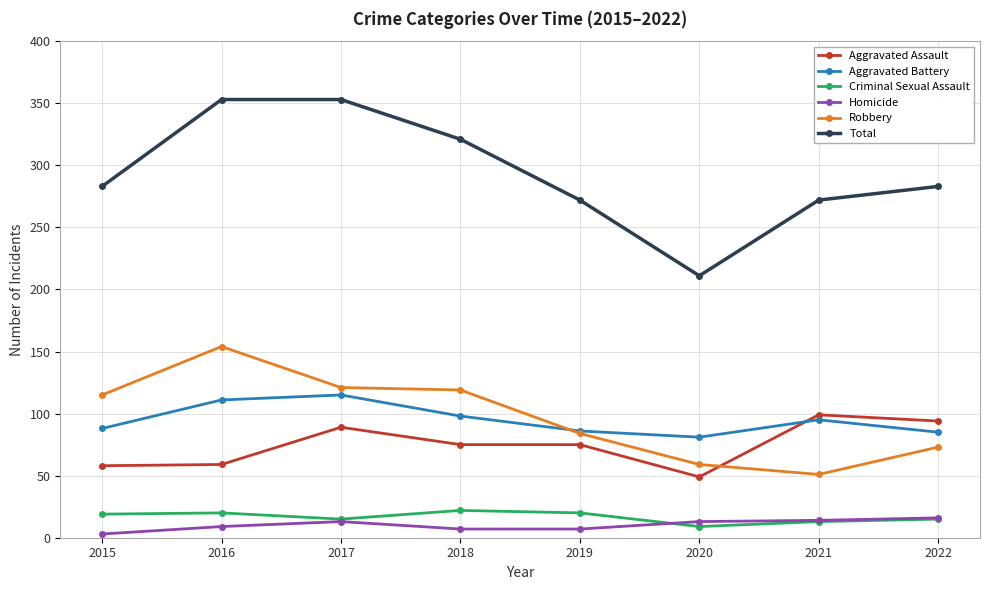

What is the difference between the maximum and minimum values in the Robbery series?

103